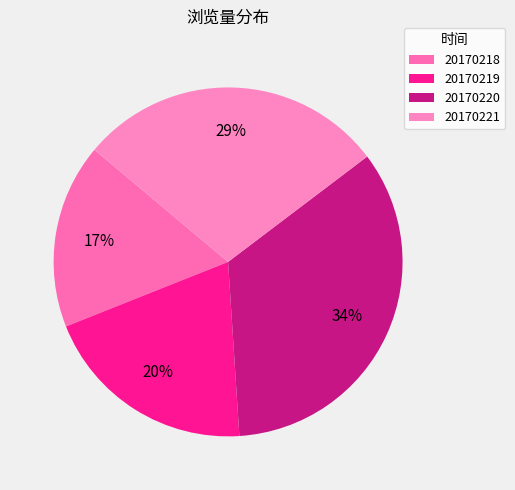

Rank the categories by value from lowest to highest.

20170218, 20170219, 20170221, 20170220